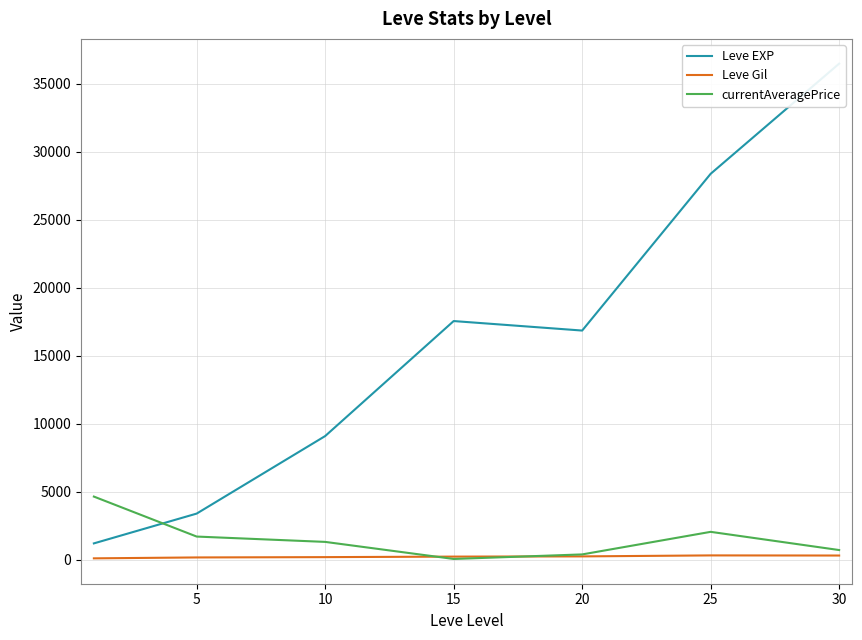

Rank the series at 30 from lowest to highest value.

Leve Gil, currentAveragePrice, Leve EXP